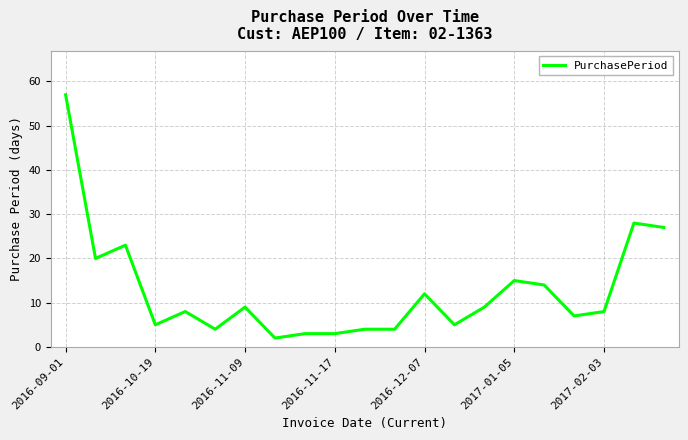

What is the minimum value shown in the chart?

2